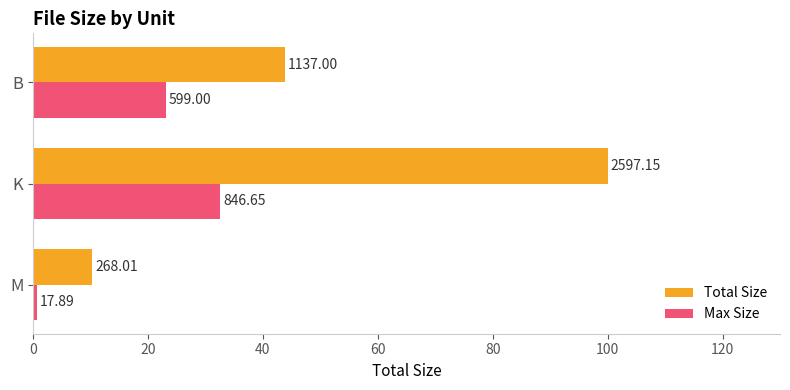

What are all the series names shown in the legend?

Total Size, Max Size